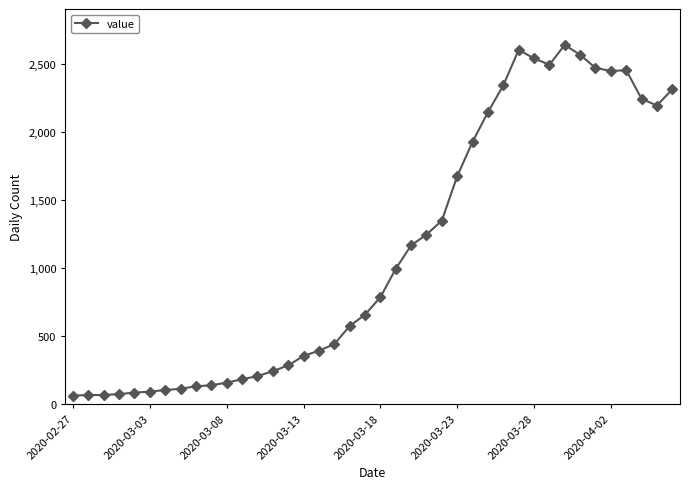

What is the sum of all values?

44980